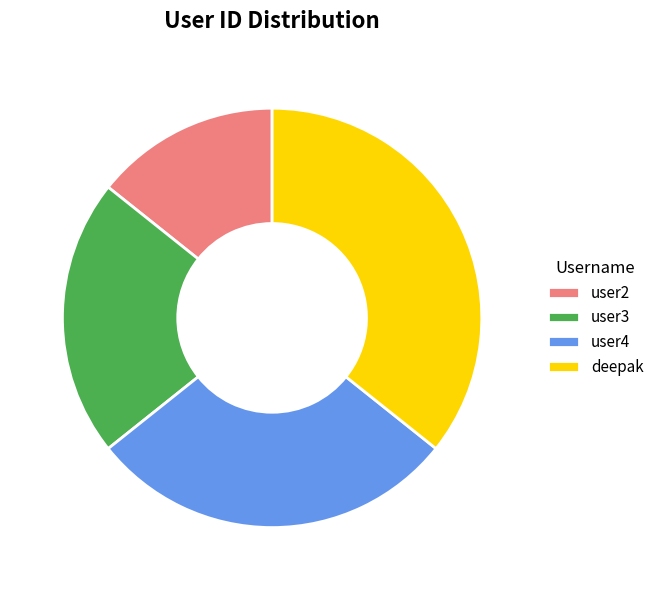

Is the sum of user4 and user2 greater than half?

No